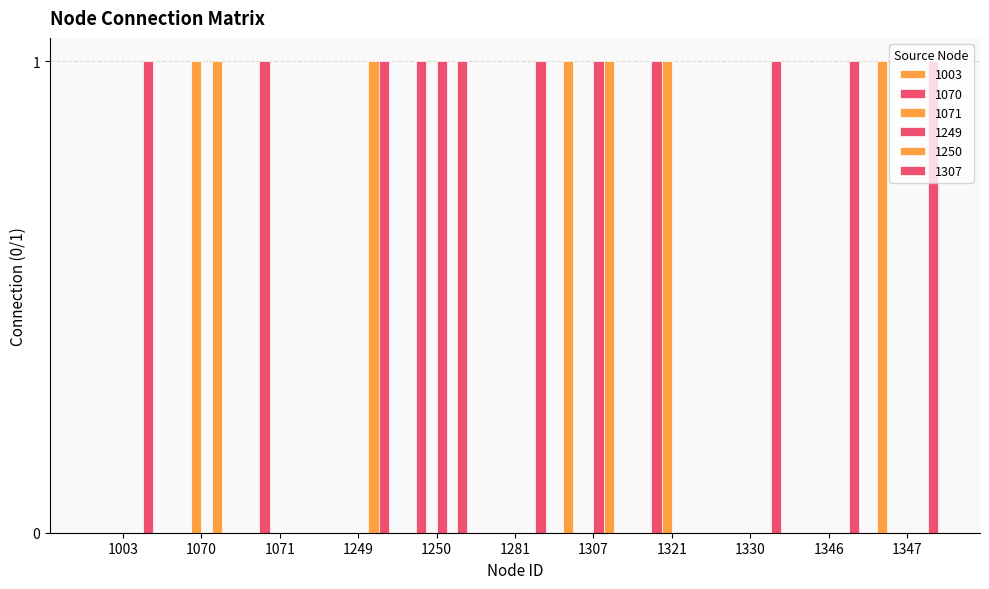

What is the difference between the 1003 values at 1003 and 1347?

1